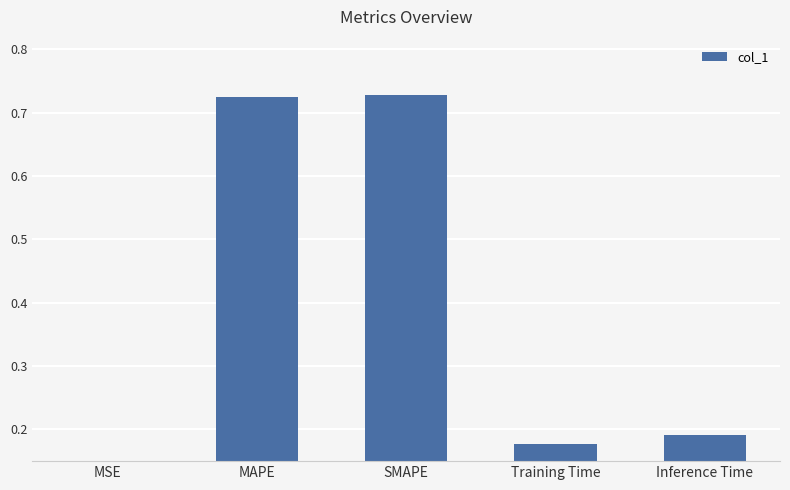

Rank the categories by value from lowest to highest.

MSE, Training Time, Inference Time, MAPE, SMAPE